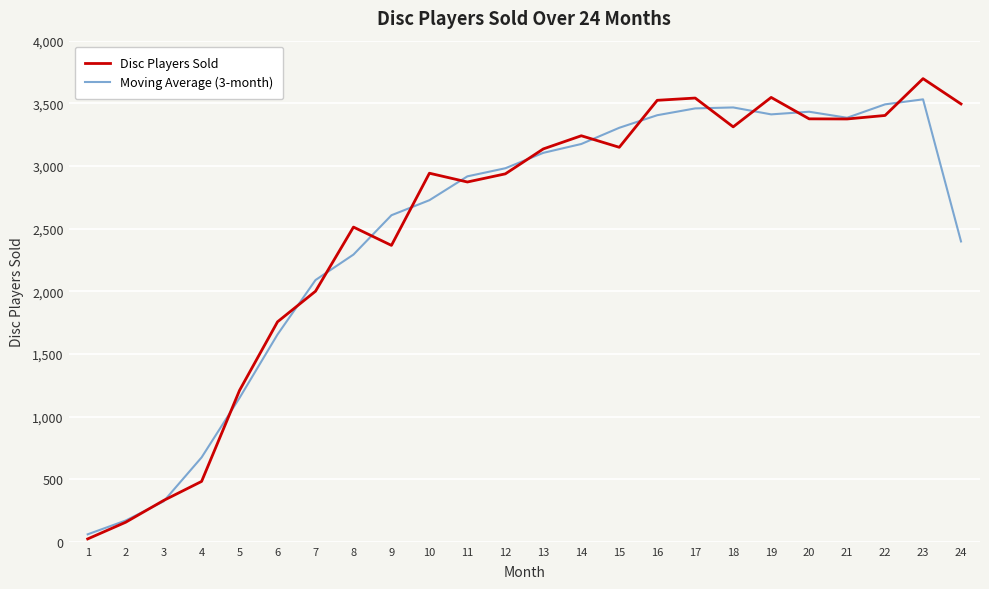

Which series has the largest total across all categories?

Disc Players Sold